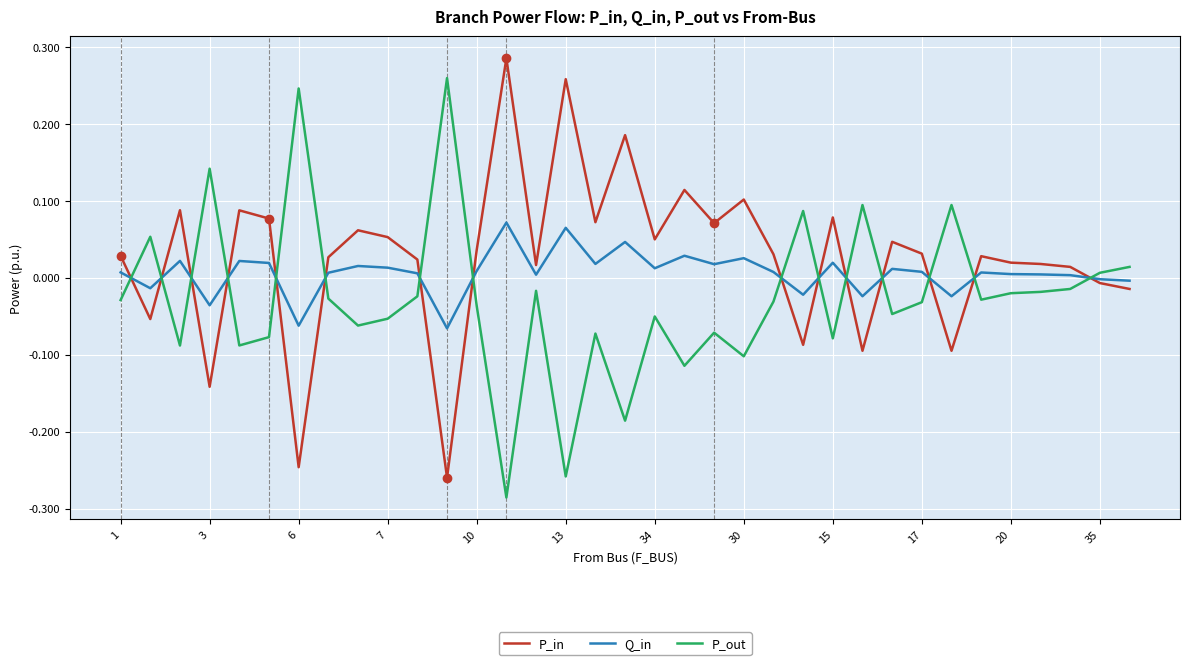

Which series ends up on top after the final intersection of Q_in and P_out?

P_out